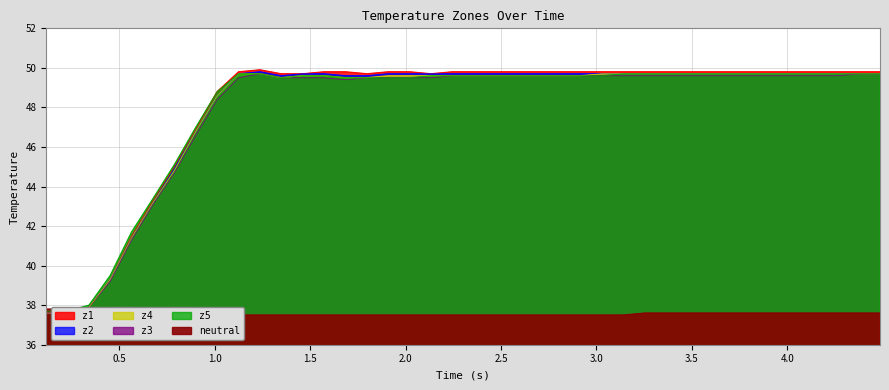

Which series has the largest total across all categories?

z1